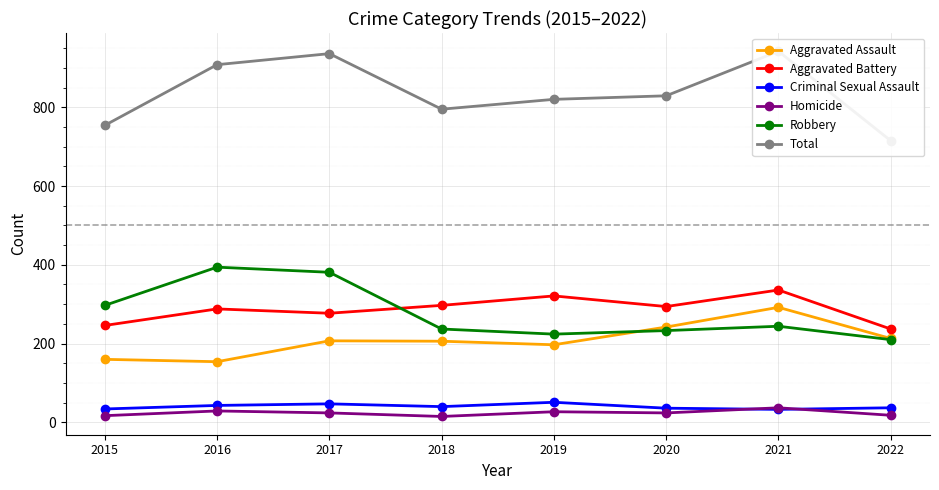

Which category has the highest value across all series?

2021